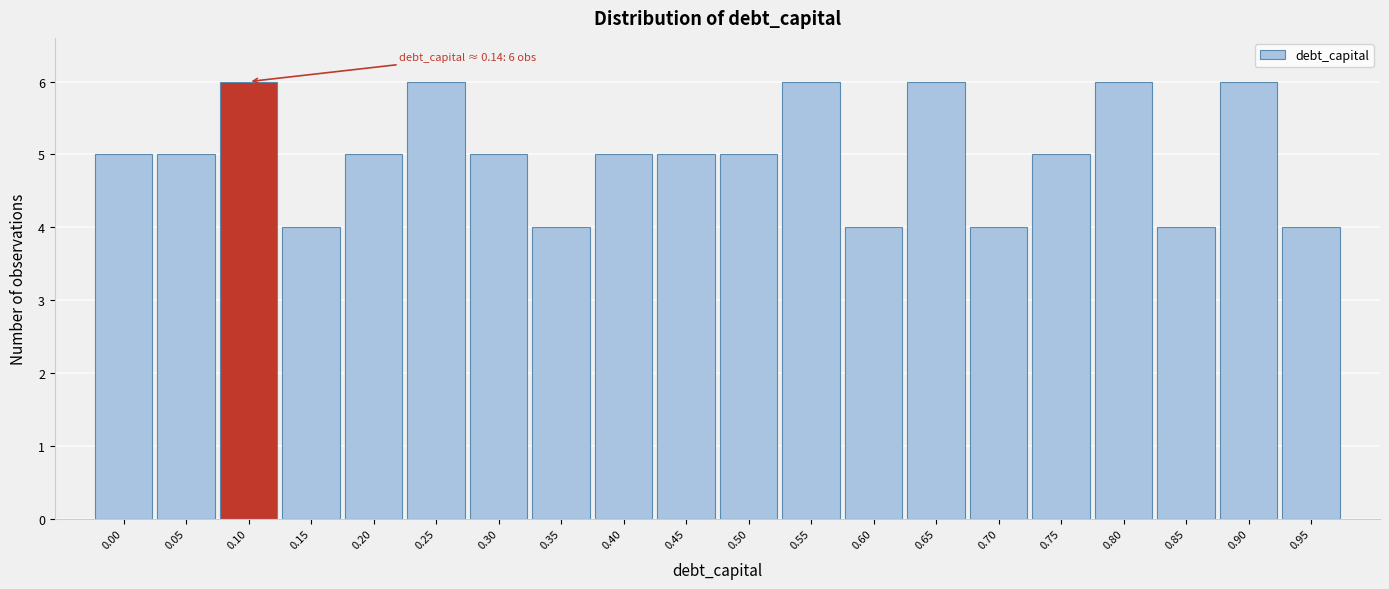

Reading right to left, transcribe all the data shown in this chart.

0.95=4	0.90=6	0.85=4	0.80=6	0.75=5	0.70=4	0.65=6	0.60=4	0.55=6	0.50=5	0.45=5	0.40=5	0.35=4	0.30=5	0.25=6	0.20=5	0.15=4	0.10=6	0.05=5	0.00=5